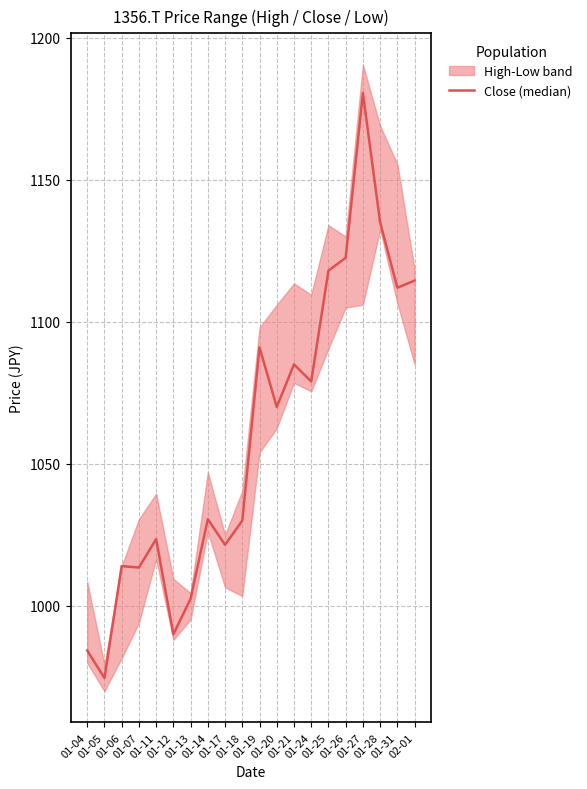

What is the ratio of the value at 01-21 to the value at 01-28?

1.0